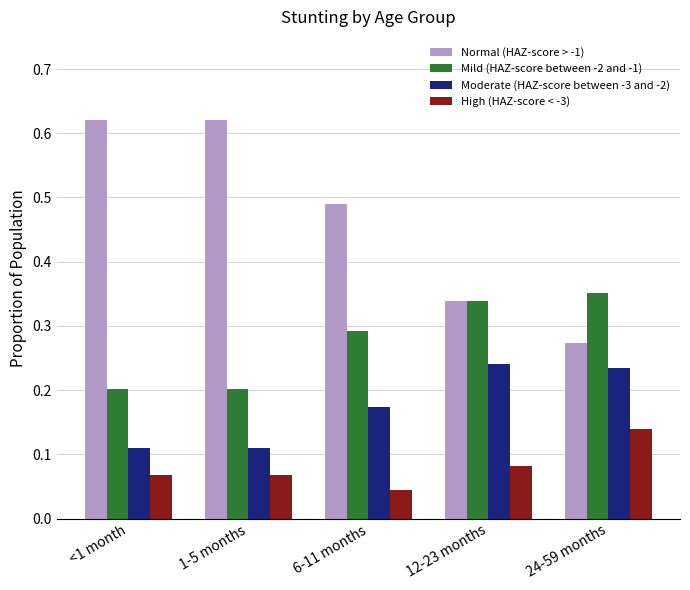

The value of Normal (HAZ-score > -1) at 12-23 months is 0.2. True or false?

False